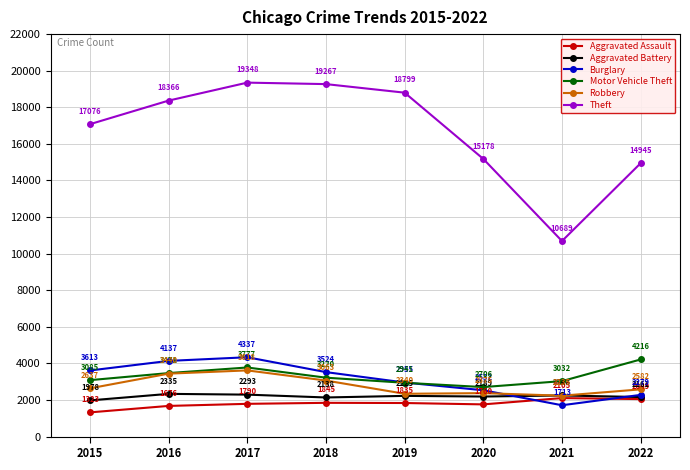

Which series changed the most between 2016 and 2017?

Theft